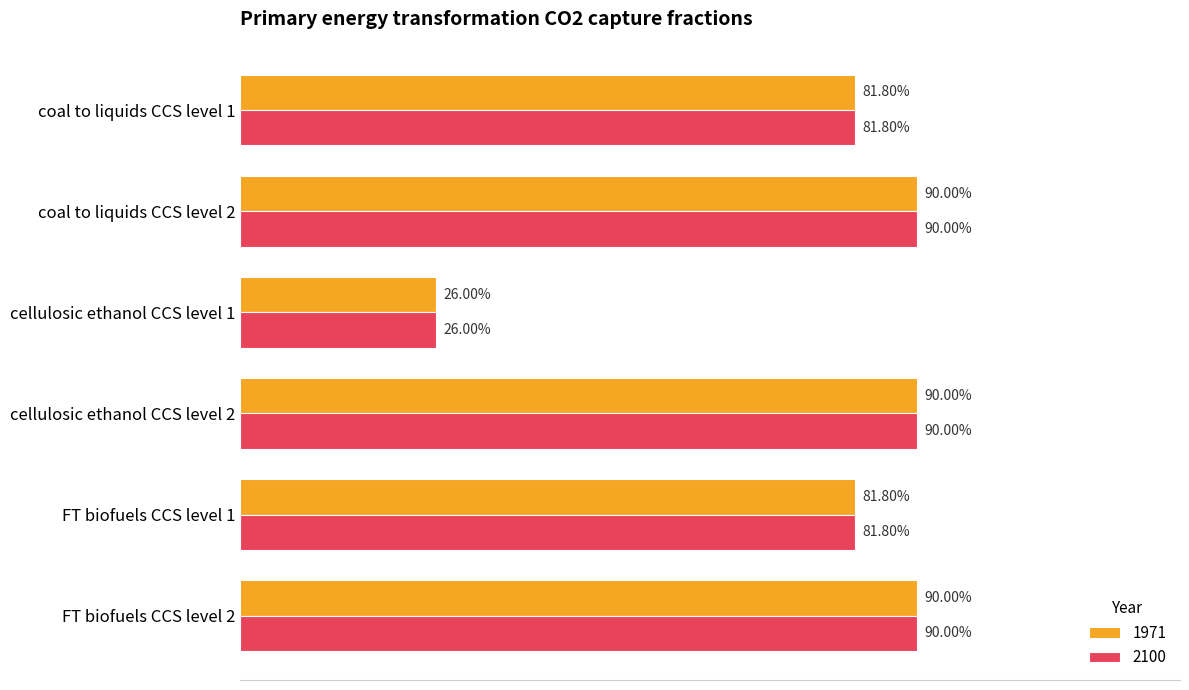

What are all the series names shown in the legend?

1971, 2100